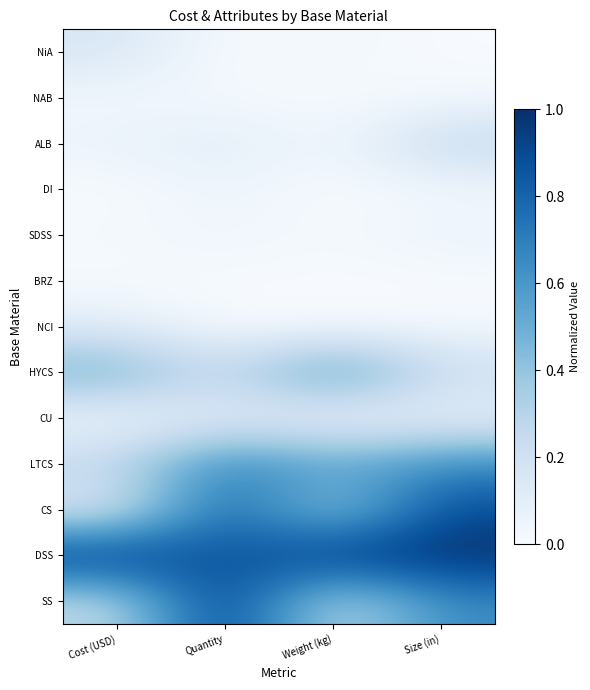

Which category has the lowest value across all series?

Weight (kg)